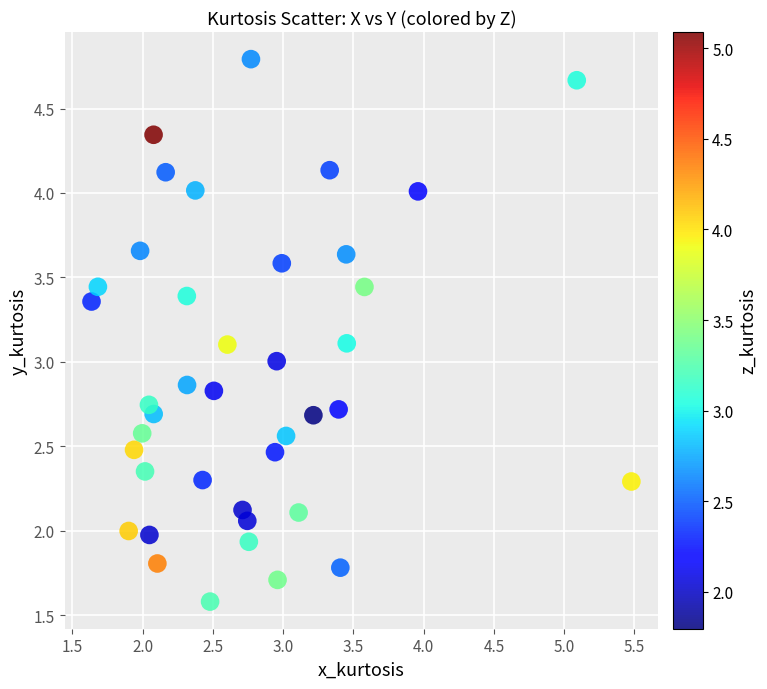

What is the range of X values (max minus min)?

3.8